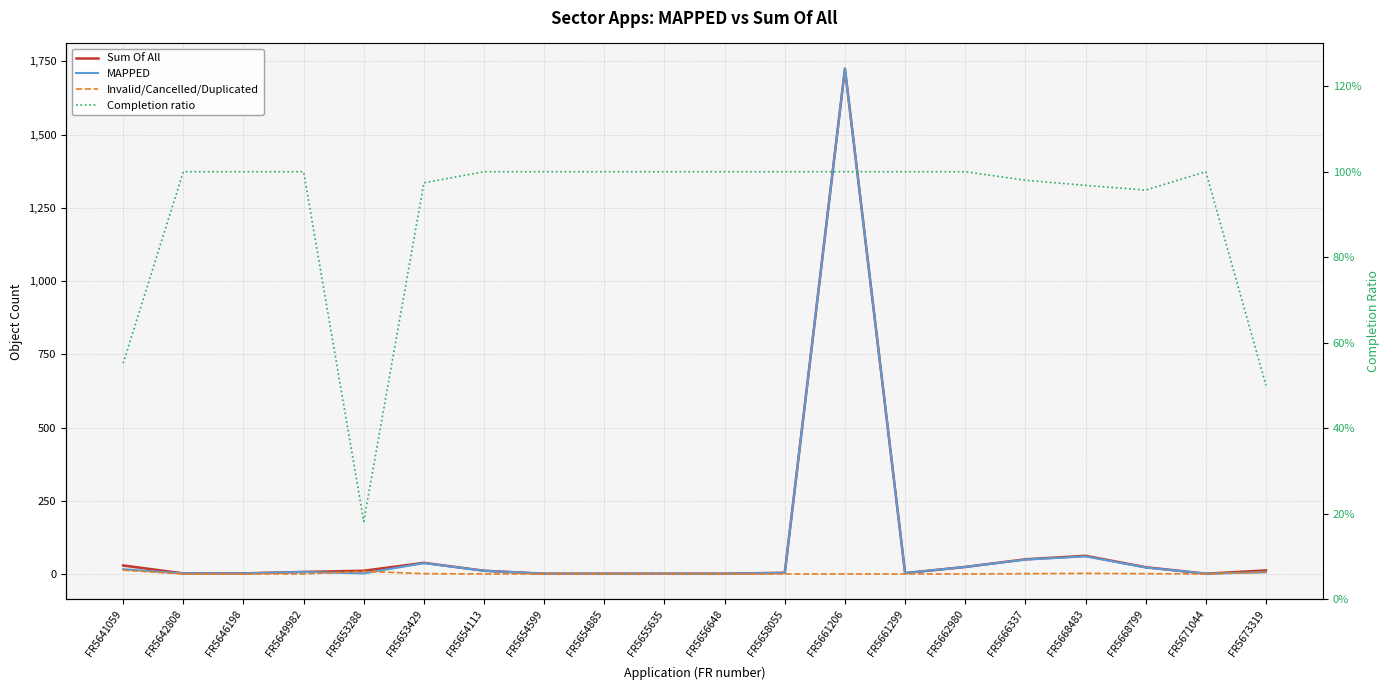

How many lines are shown in the chart?

4